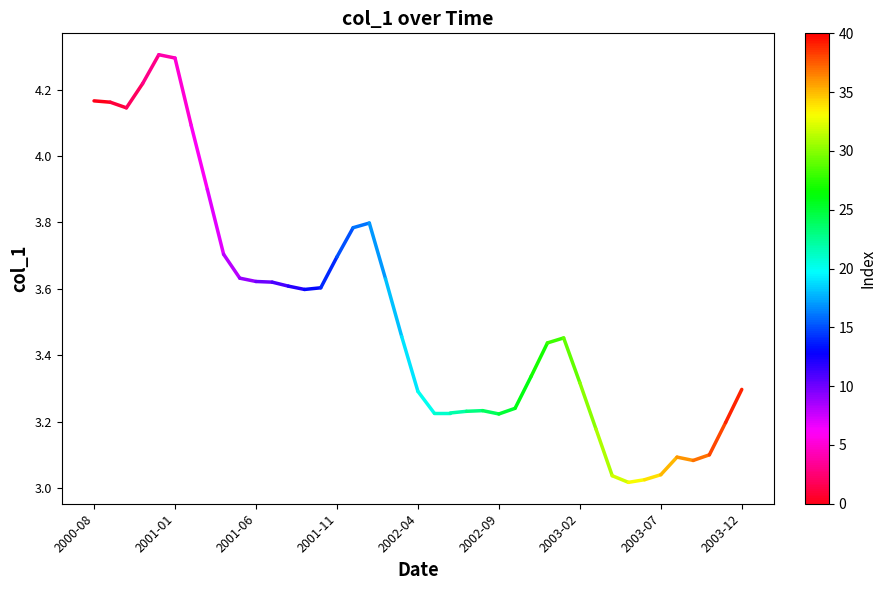

How many lines are shown in the chart?

1